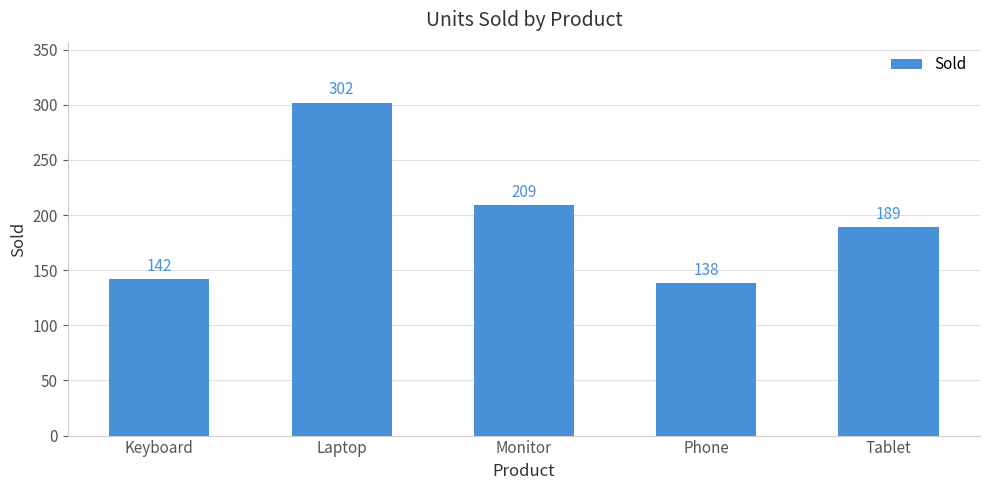

Count the number of categories in the chart.

5